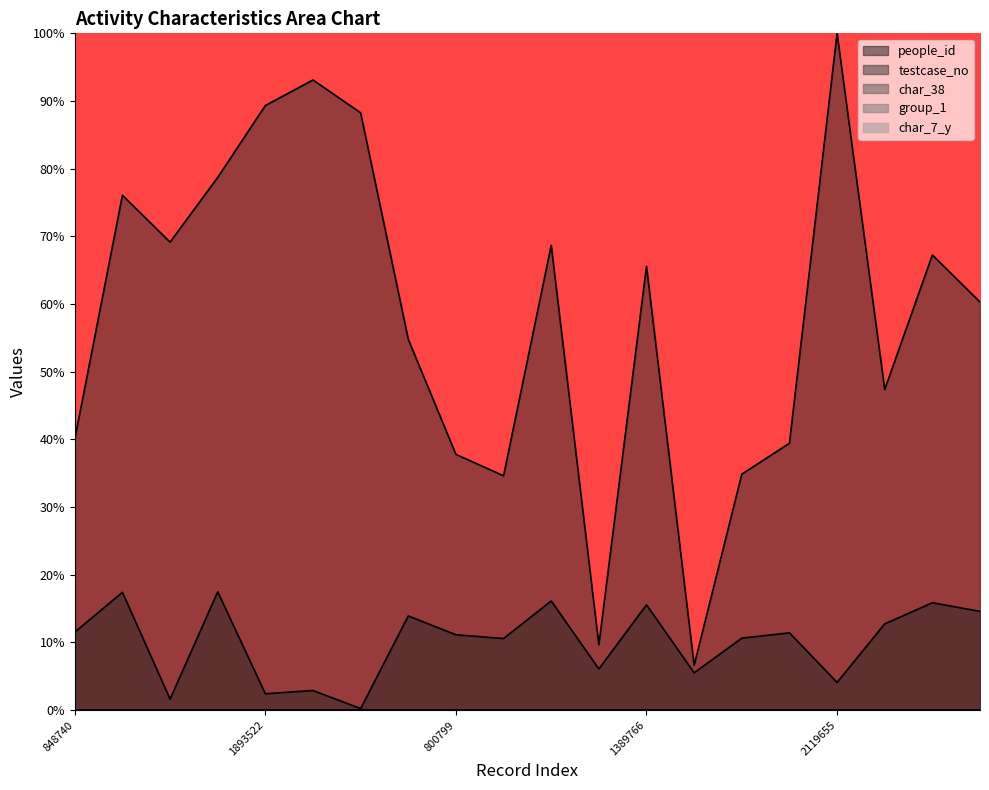

At which category does char_7_y reach its first local valley?

1668298